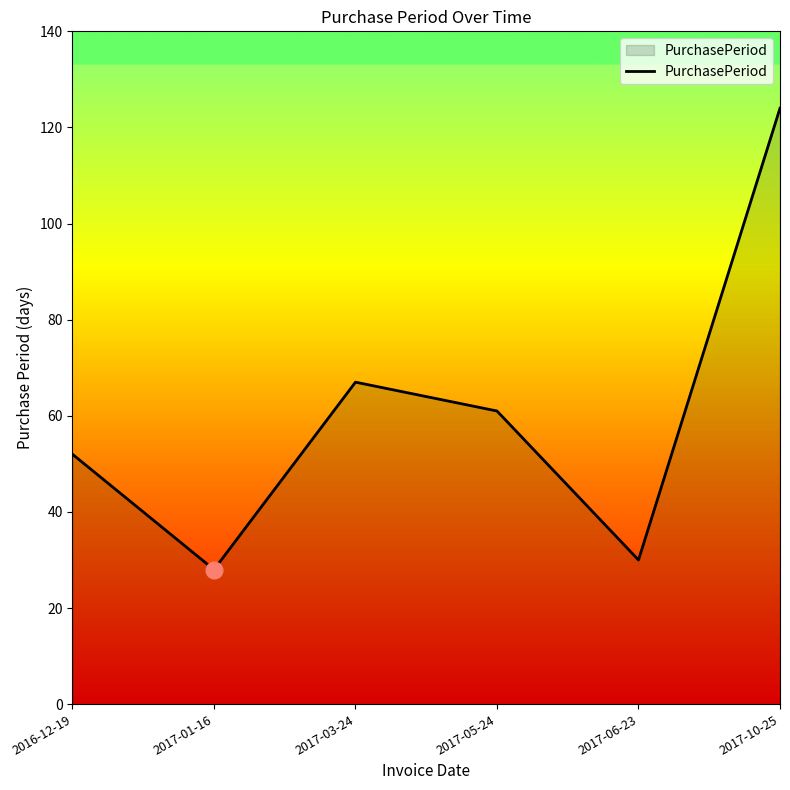

List the labels in order of value, largest first.

2017-10-25, 2017-03-24, 2017-05-24, 2016-12-19, 2017-06-23, 2017-01-16